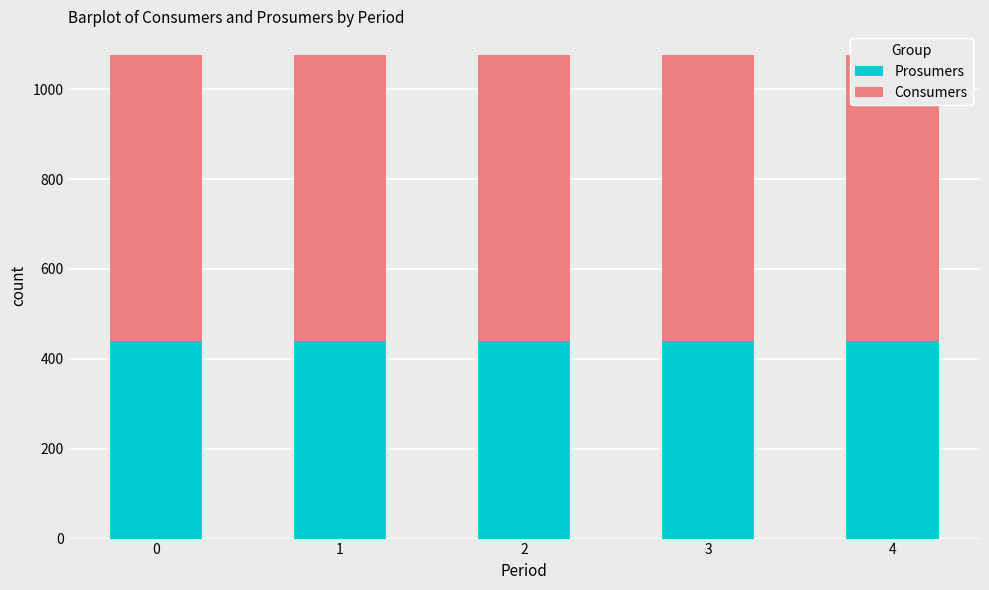

Rank the series at 0 from lowest to highest value.

Prosumers, Consumers